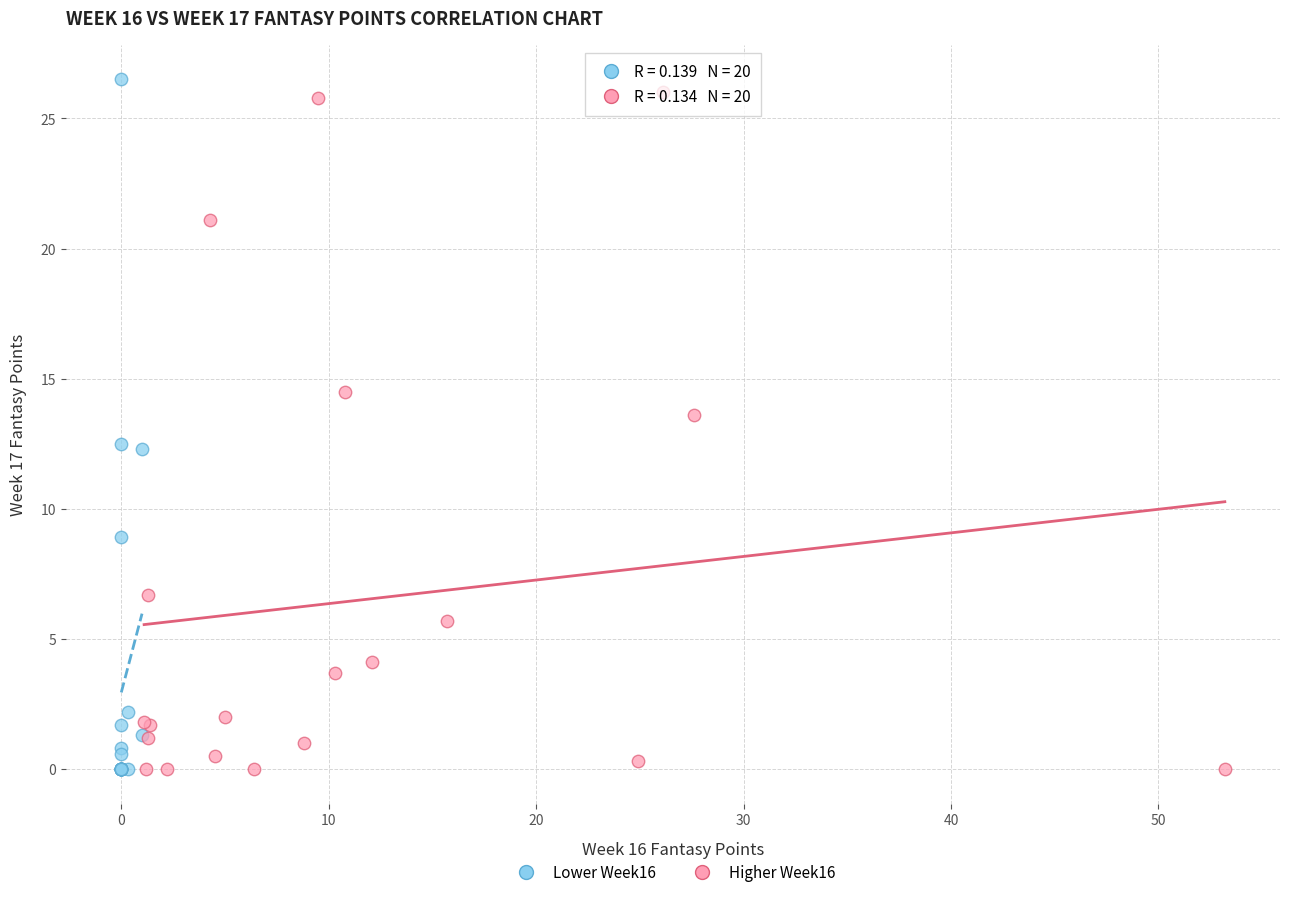

Which series has the widest spread of Y values?

Lower Week16